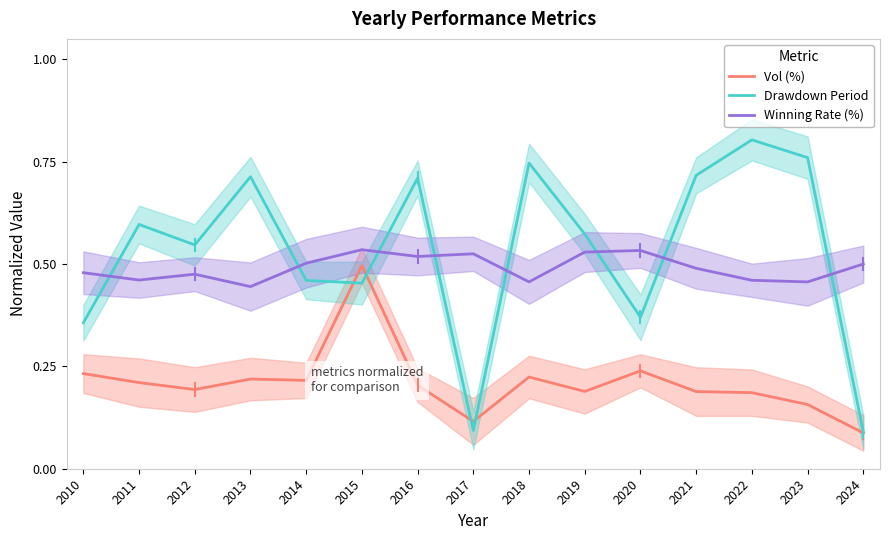

What is the spread (max minus min) of values at 2010?

0.2